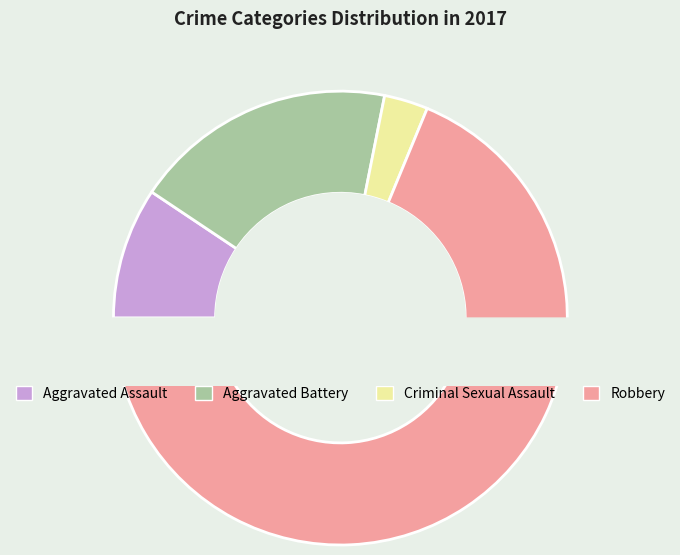

What is the smallest slice in the pie chart?

Criminal Sexual Assault